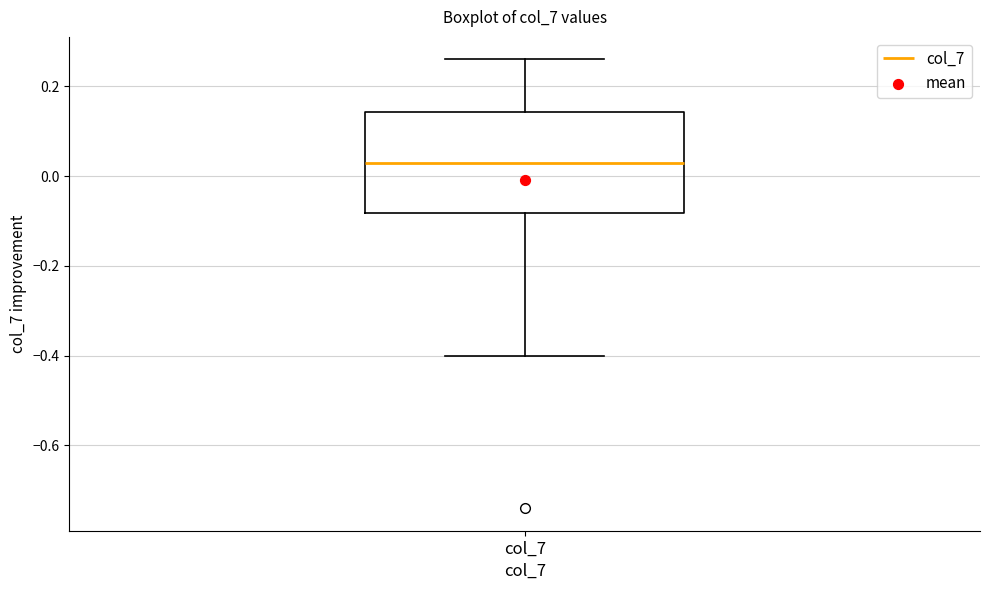

Transcribe this box plot: give where the median line is, the range the box spans, and where the two whiskers end, as read against the y-axis. The values are not printed on the chart, so give them approximately, as read against the axis.

median 0.04, box -0.08 to 0.14, whiskers -0.40 to 0.26